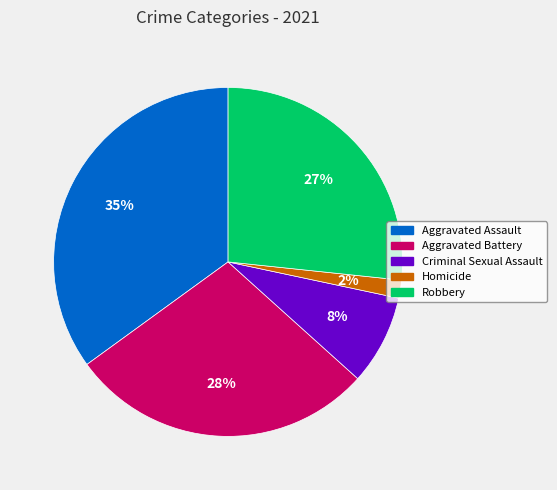

Which has a higher value, Criminal Sexual Assault or Homicide?

Criminal Sexual Assault